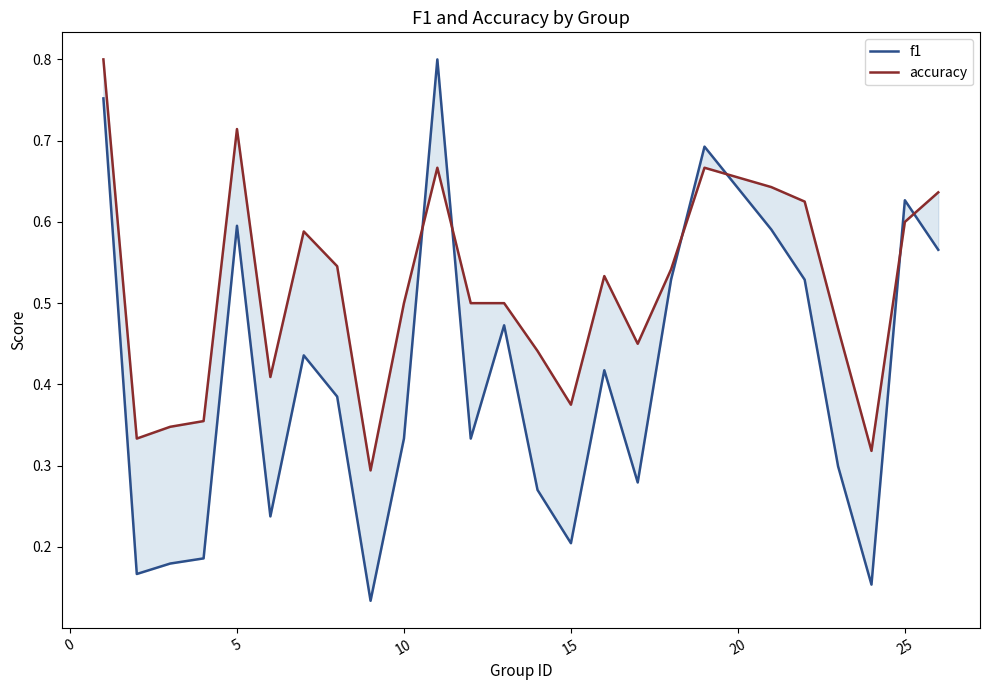

How many lines are shown in the chart?

2